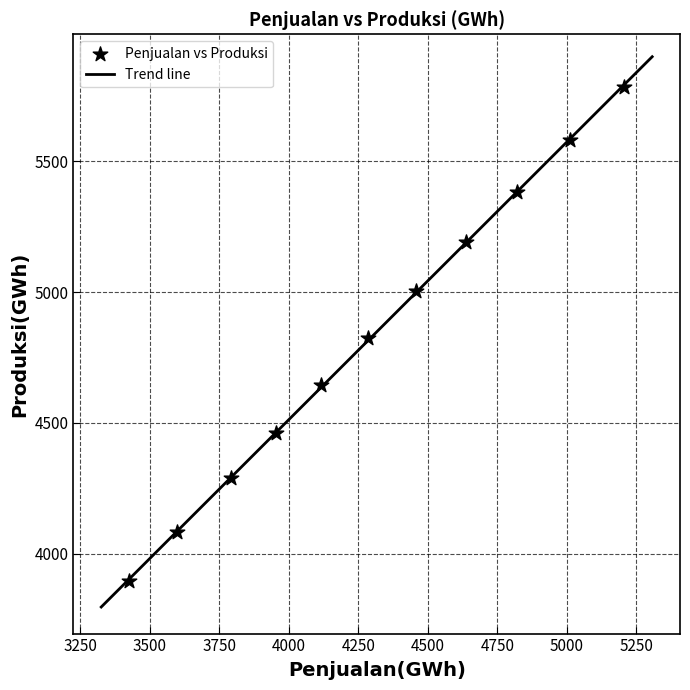

What is the average X value?

4300